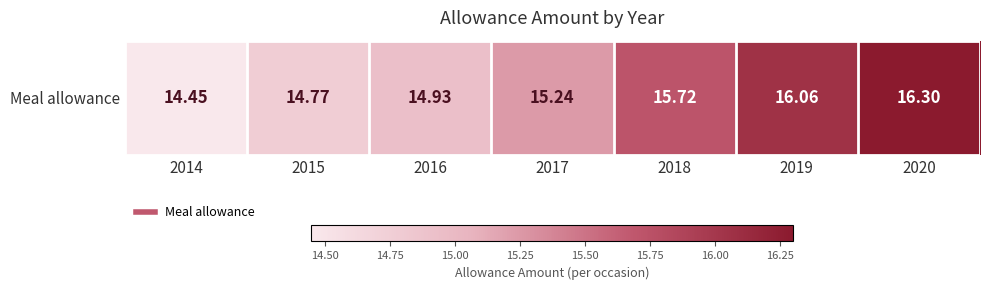

The value at 2019 is 25.5. True or false?

False